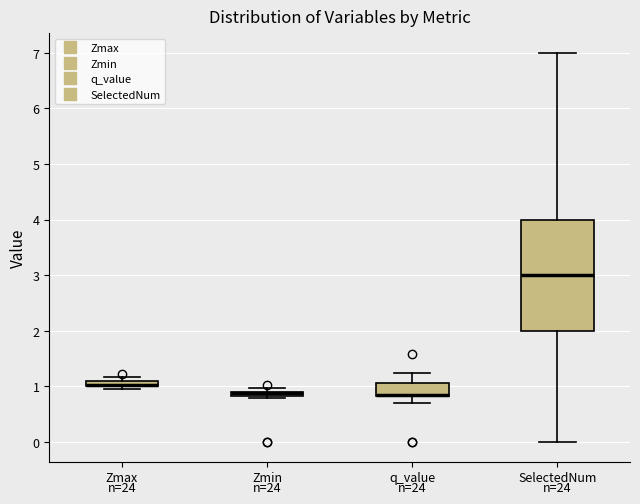

Comparing the boxes themselves (not the whiskers), which one is the tallest?

SelectedNum